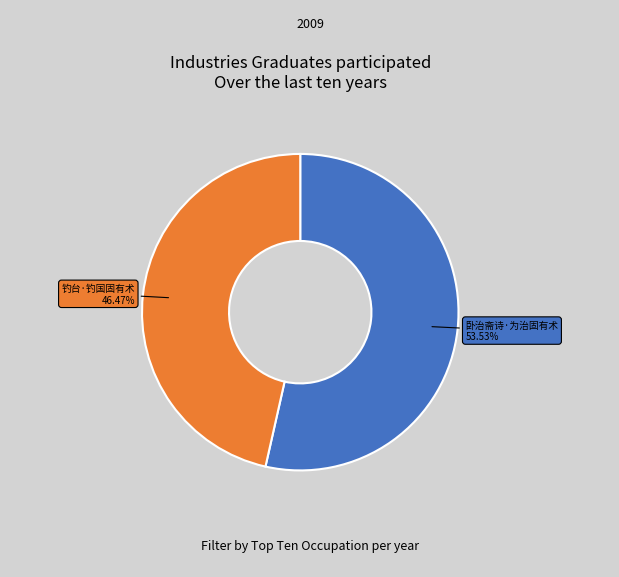

What is the largest slice in the pie chart?

卧治斋诗·为治固有术